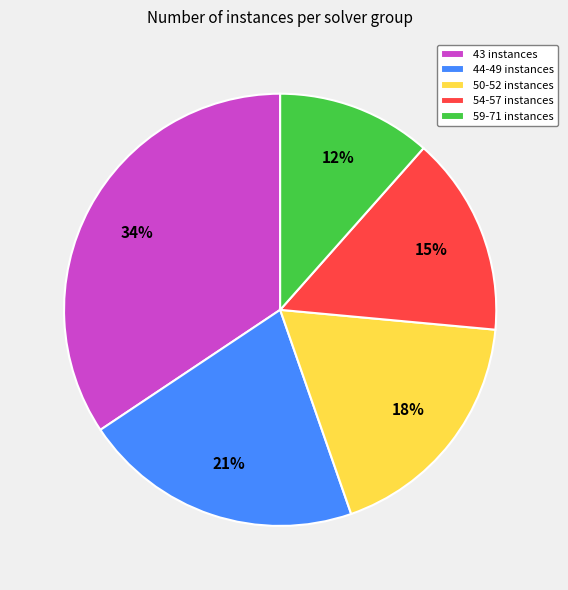

Count the number of slices in the pie.

5